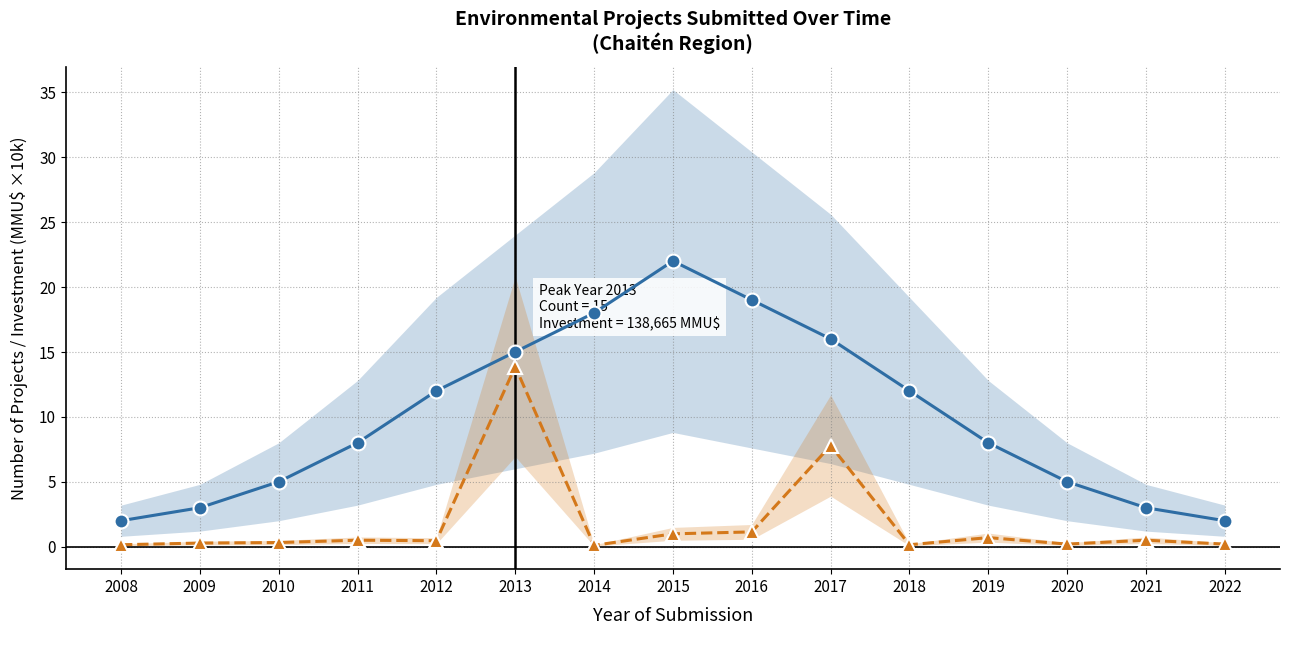

What is the sum of the Total Investment (MMU$ ×10k) values at 2017 and 2020?

8.0